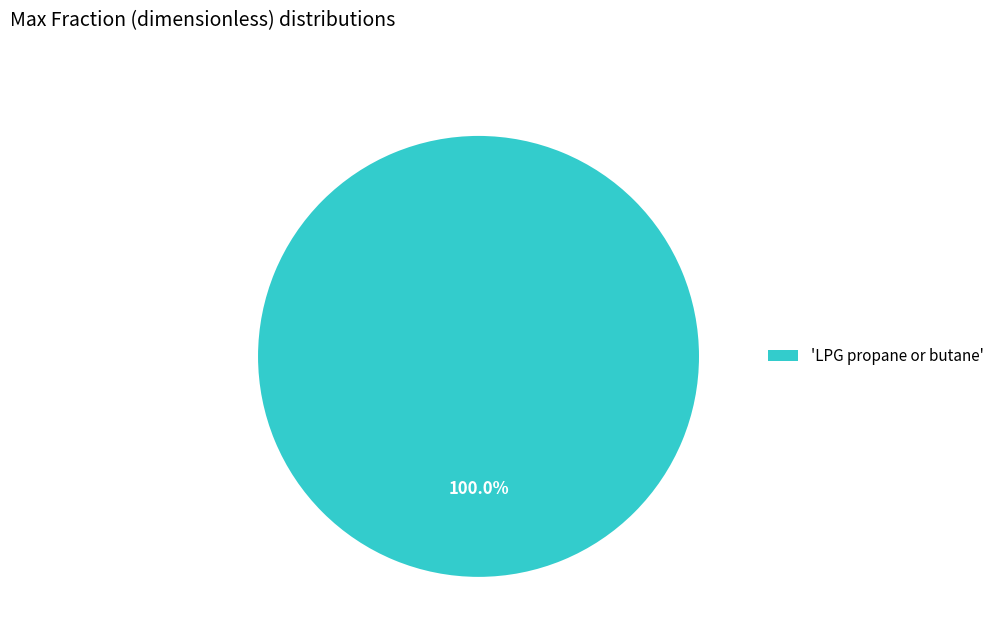

Is there a majority slice in this chart?

Yes